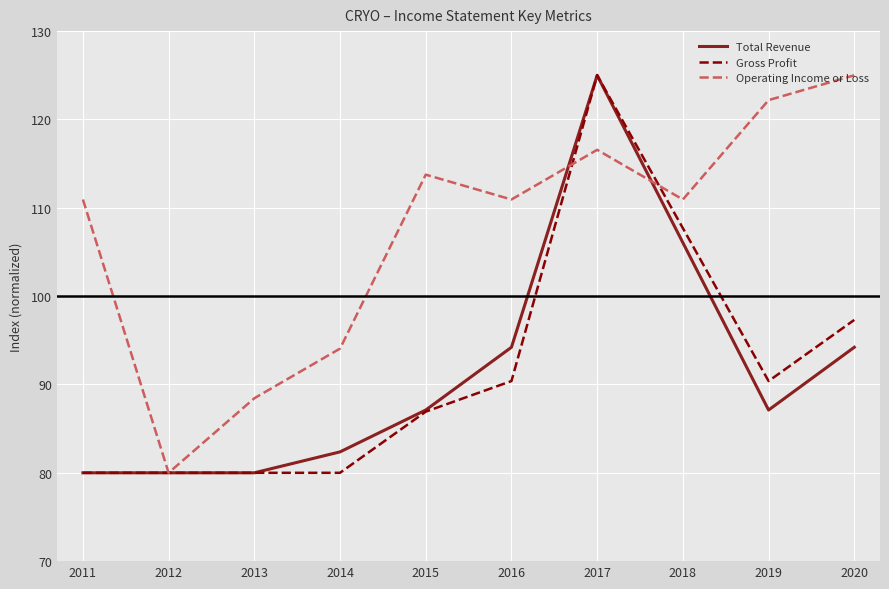

True or false: Gross Profit and Operating Income or Loss intersect in this chart.

True